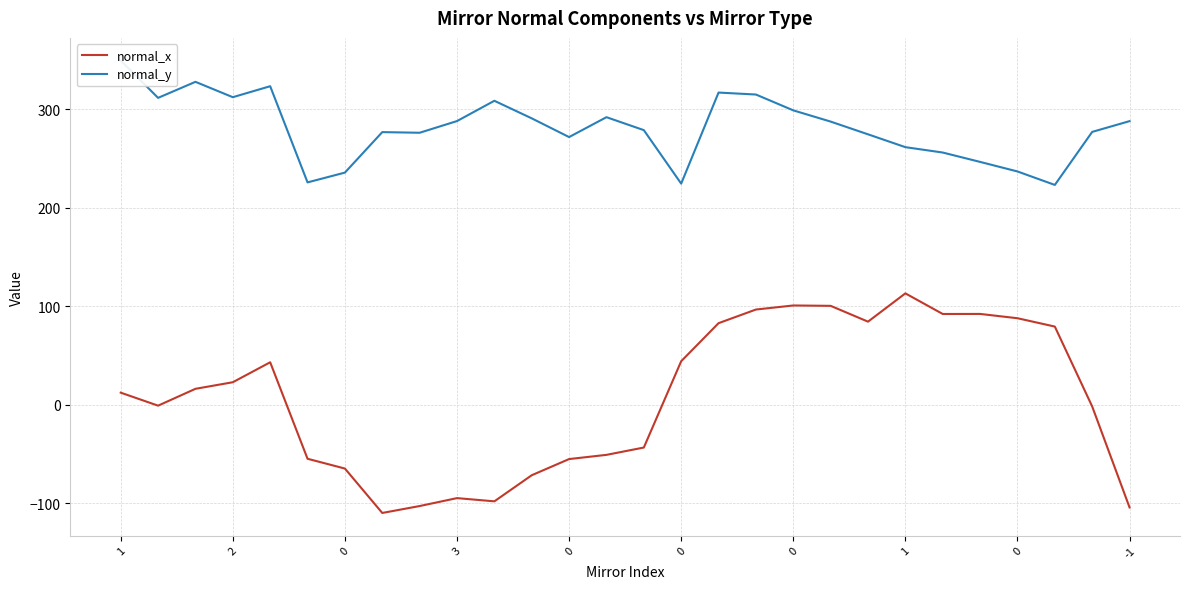

Between 0 and 16, which series saw the biggest shift?

normal_x